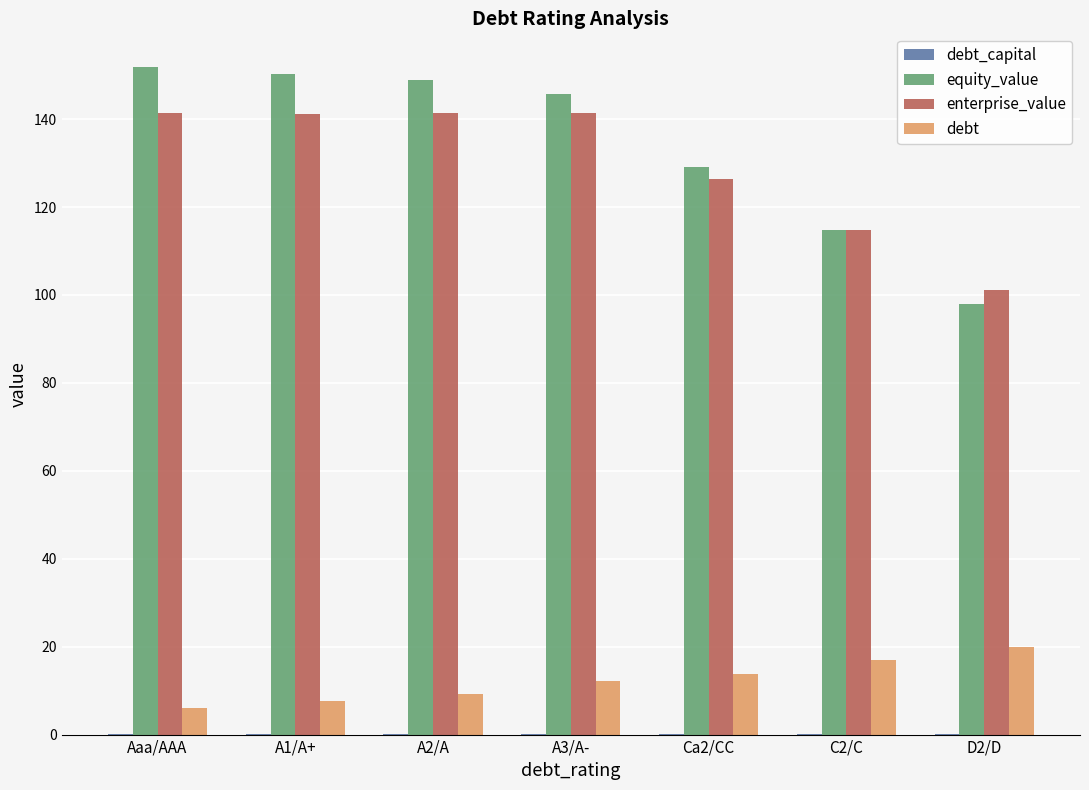

What is the maximum value shown in the chart?

151.9